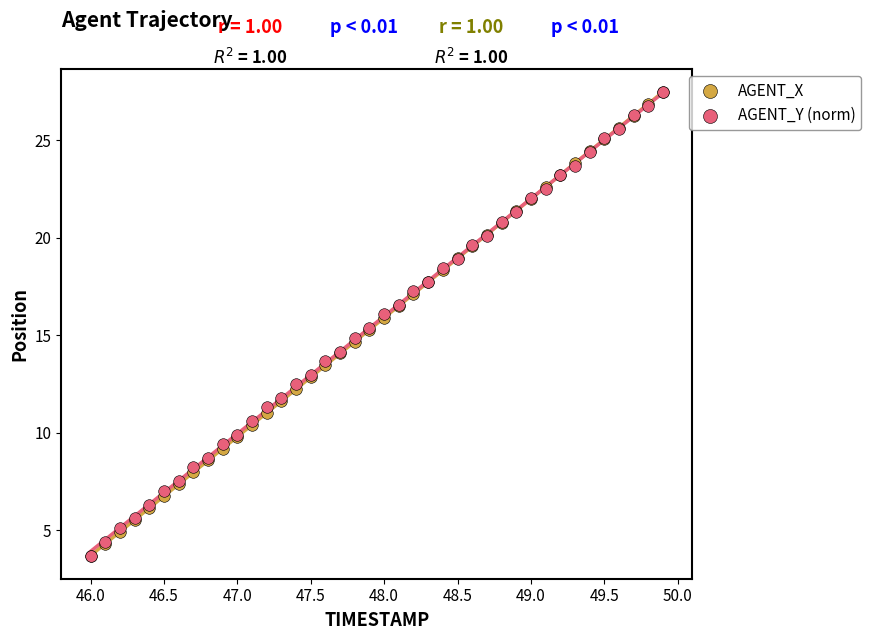

What are all the series names shown in the legend?

AGENT_X, AGENT_Y (norm)